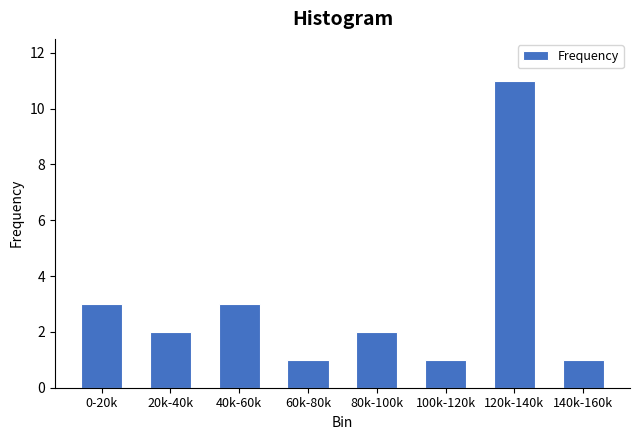

Reading right to left, transcribe all the data shown in this chart.

1	11	1	2	1	3	2	3